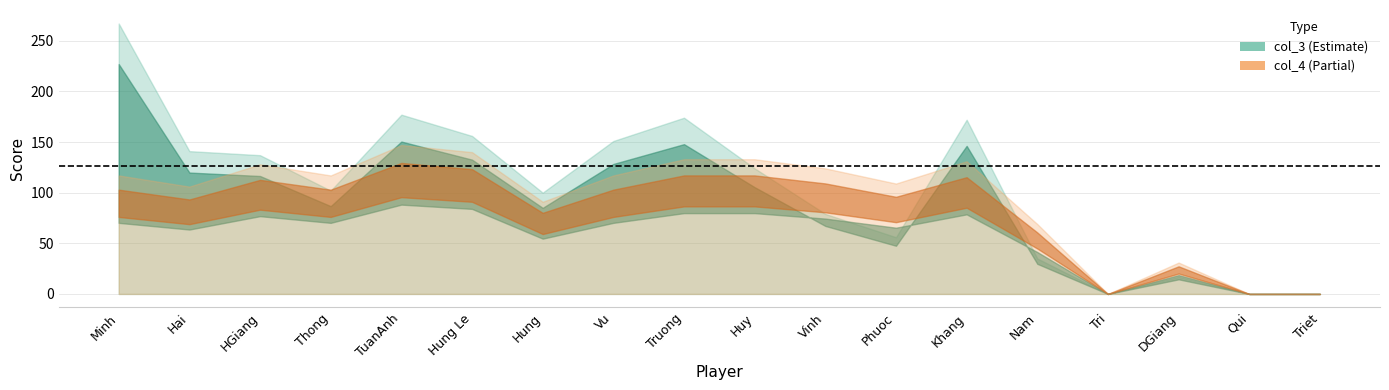

Which series has the largest range (max minus min)?

col_3